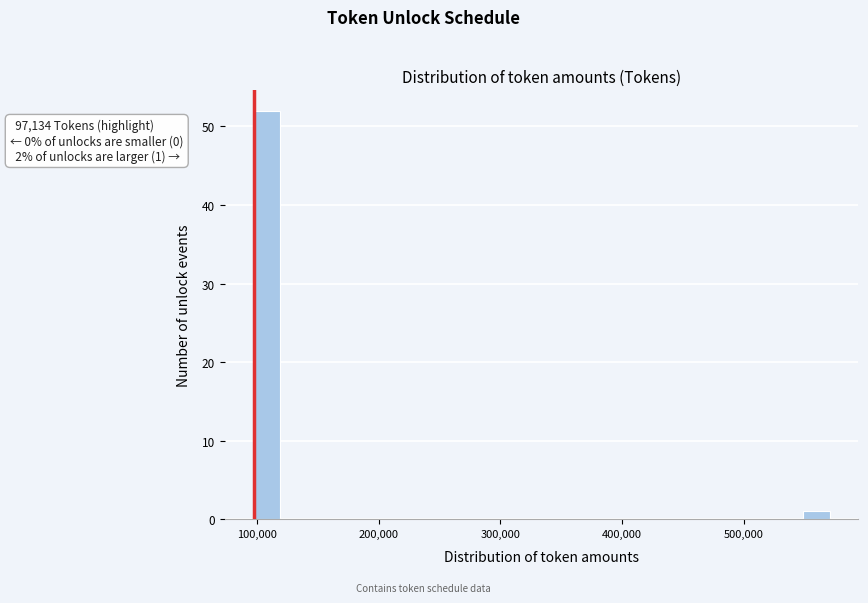

Around what value on the x-axis is the tallest bar? Give the approximate position of its centre, as read against the axis.

110000